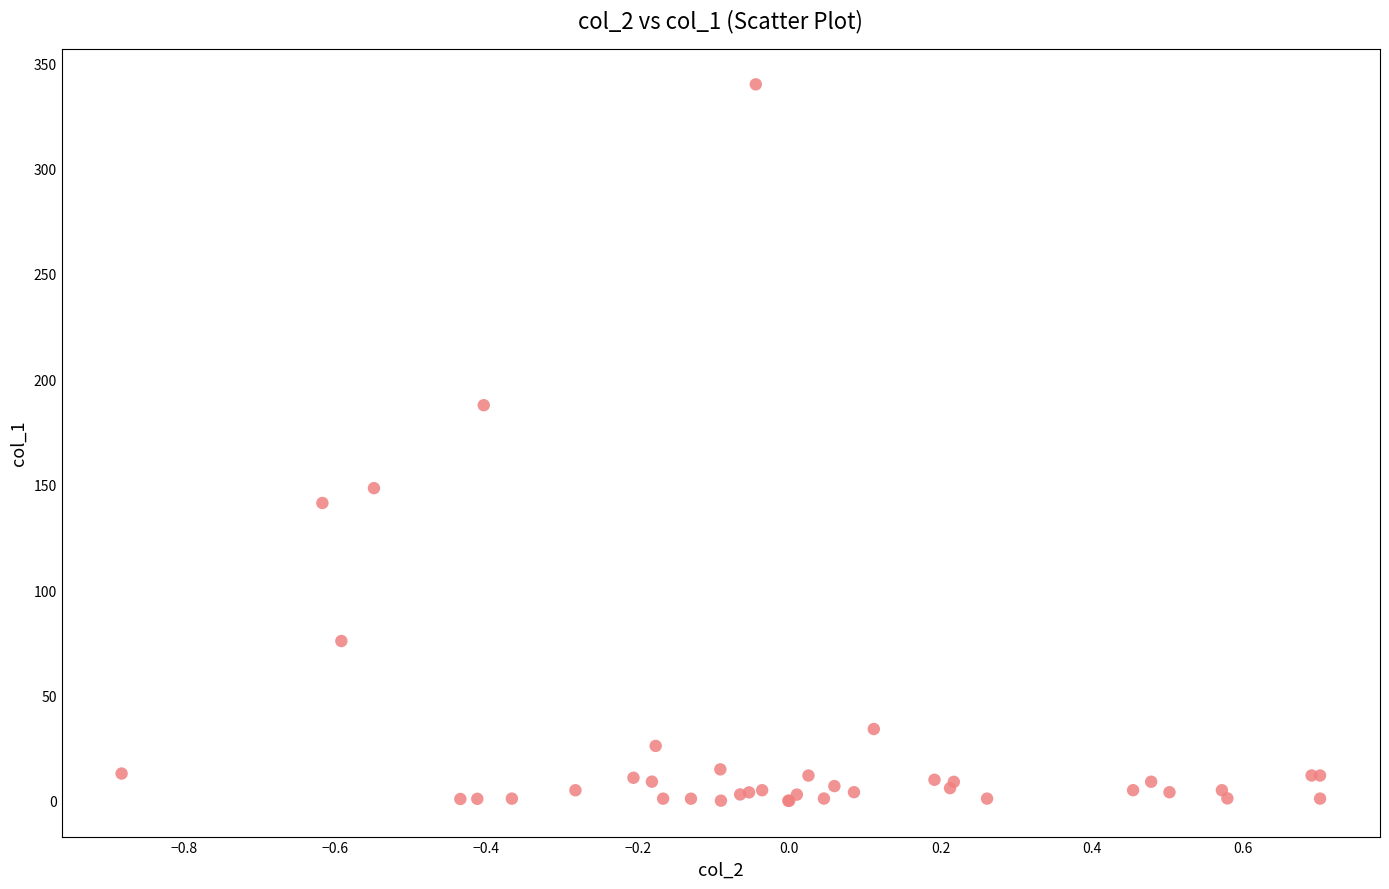

What Y value in the scatter plot is closest to 170?

187.7